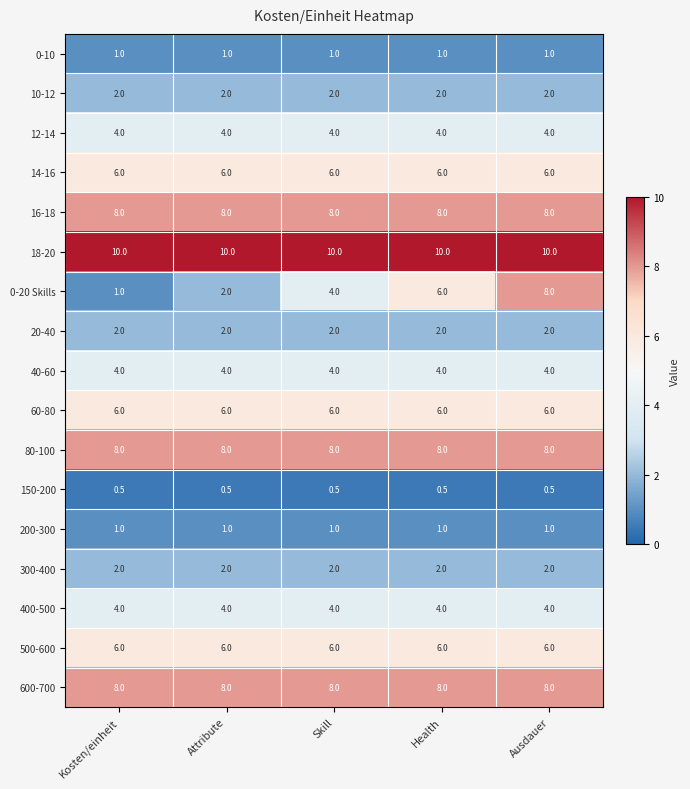

At how many categories does at least one series exceed 4?

5